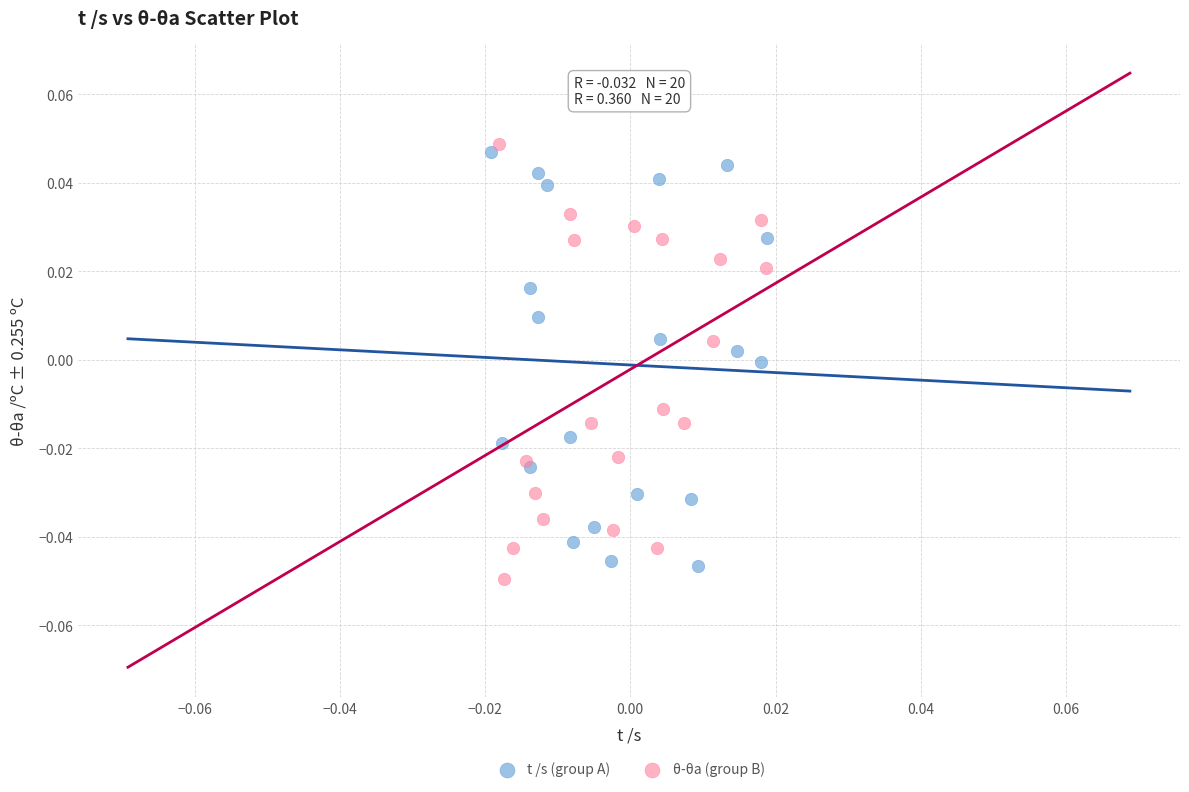

What are all the series names shown in the legend?

t /s (group A), θ-θa (group B)